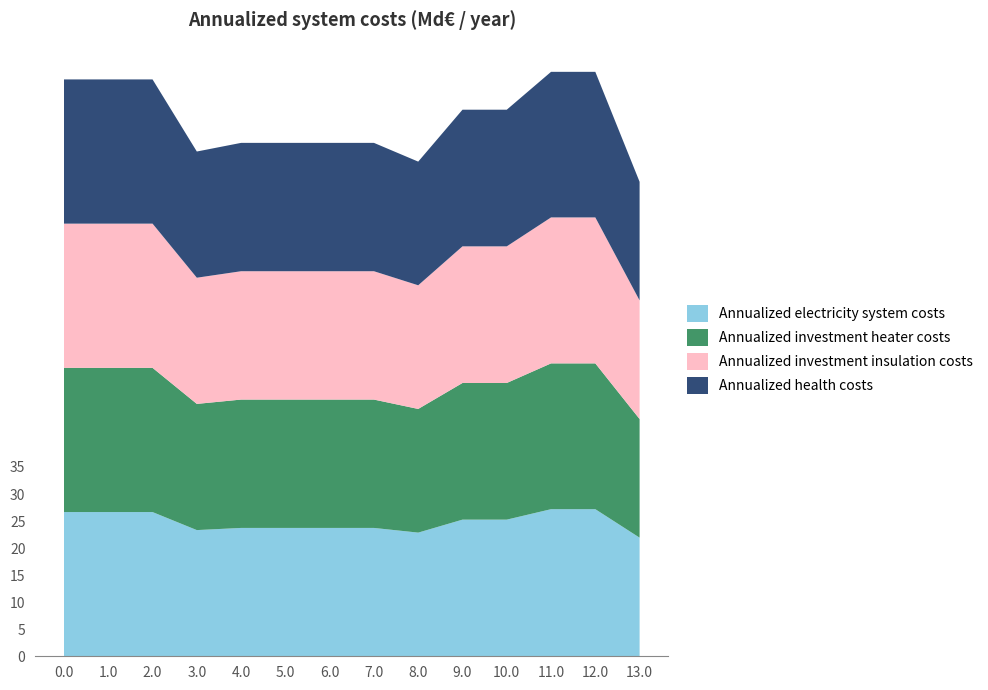

The value of Annualized electricity system costs at 11.0 is 27.2. True or false?

True